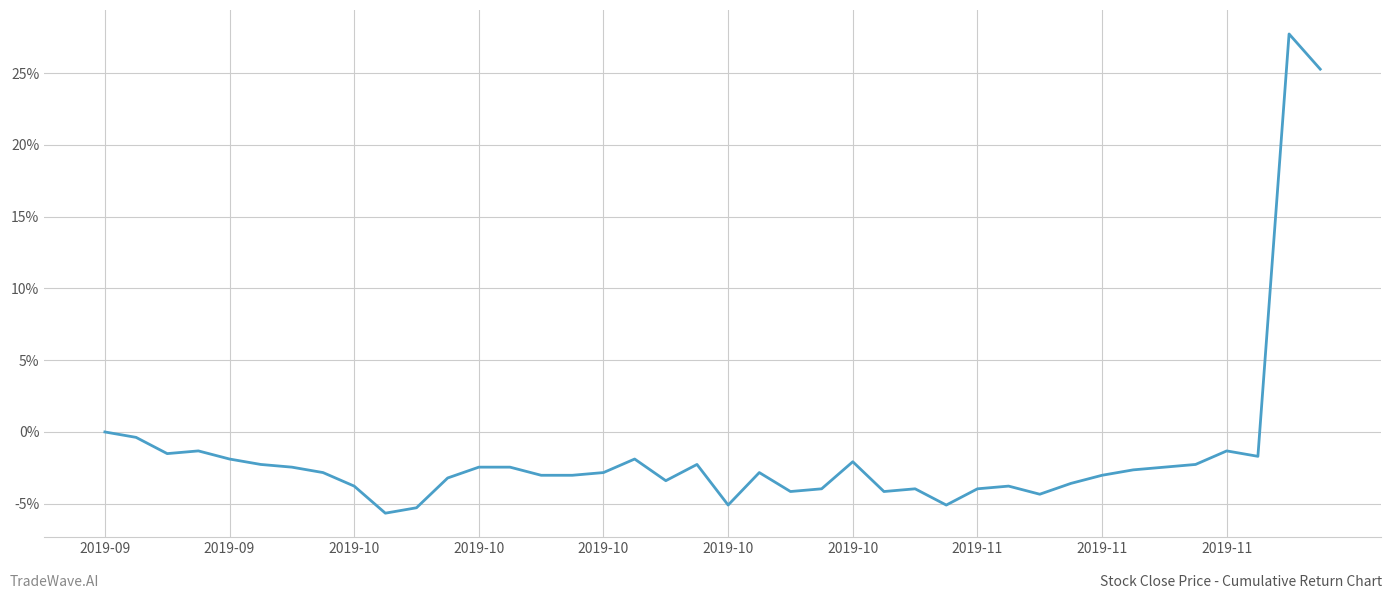

What is the difference between the maximum and minimum values?

33.4